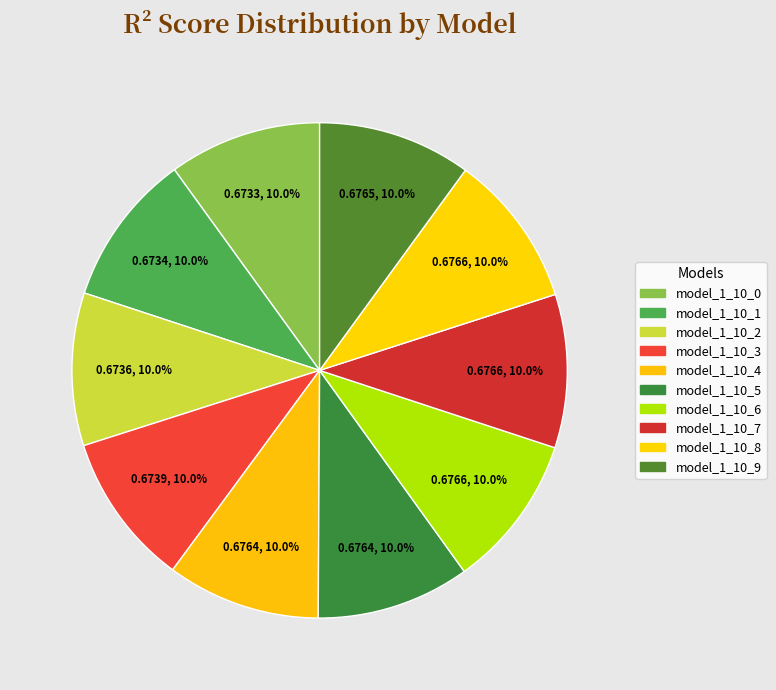

To the nearest percent, what is the average slice percentage?

10%